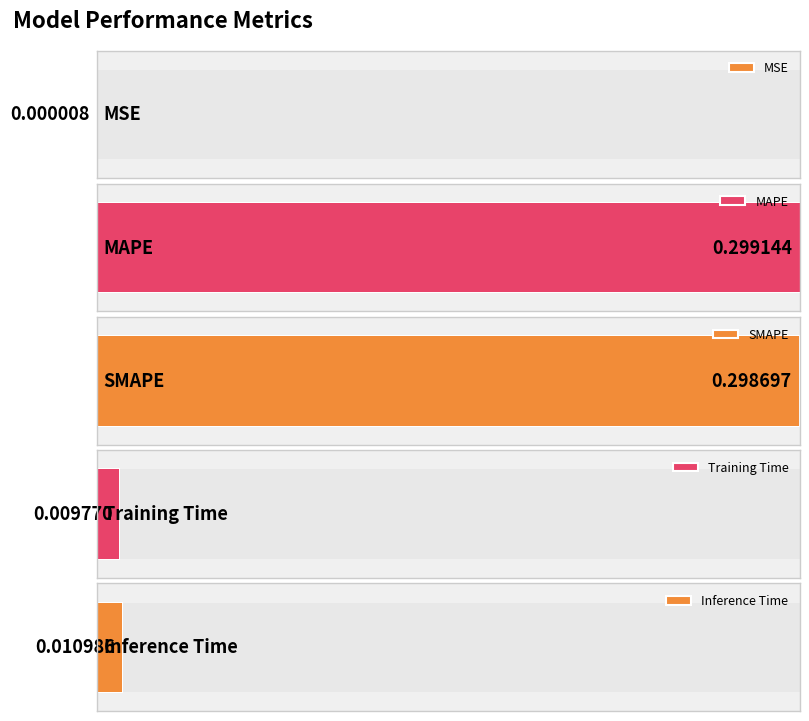

What is the label of the 5th bar from the right?

MSE